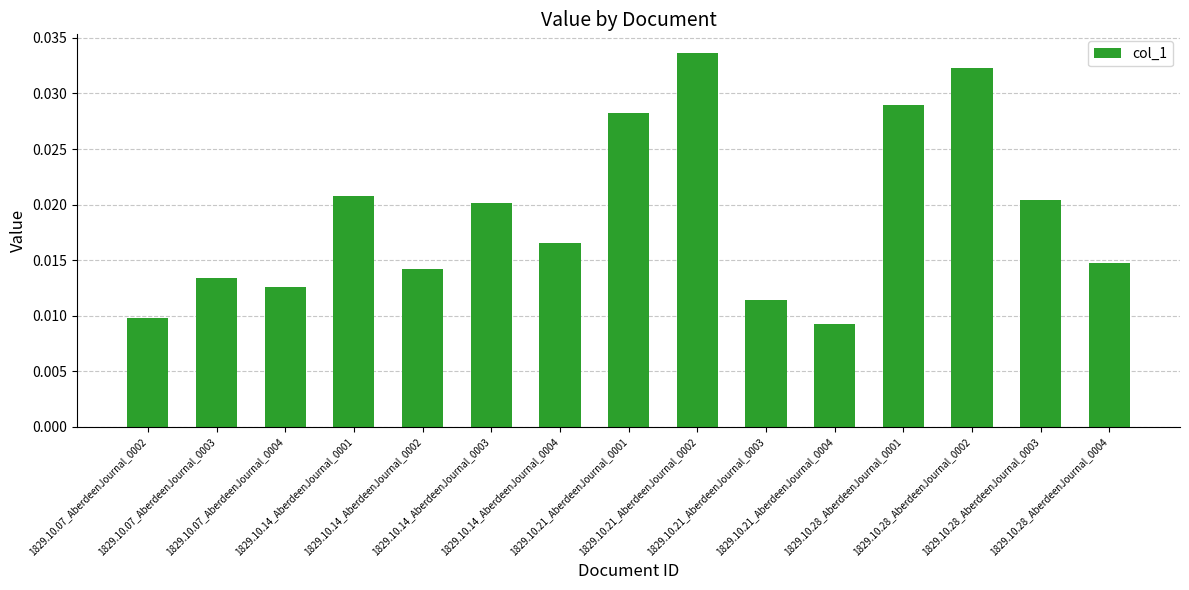

What is the sum of all values?

0.3